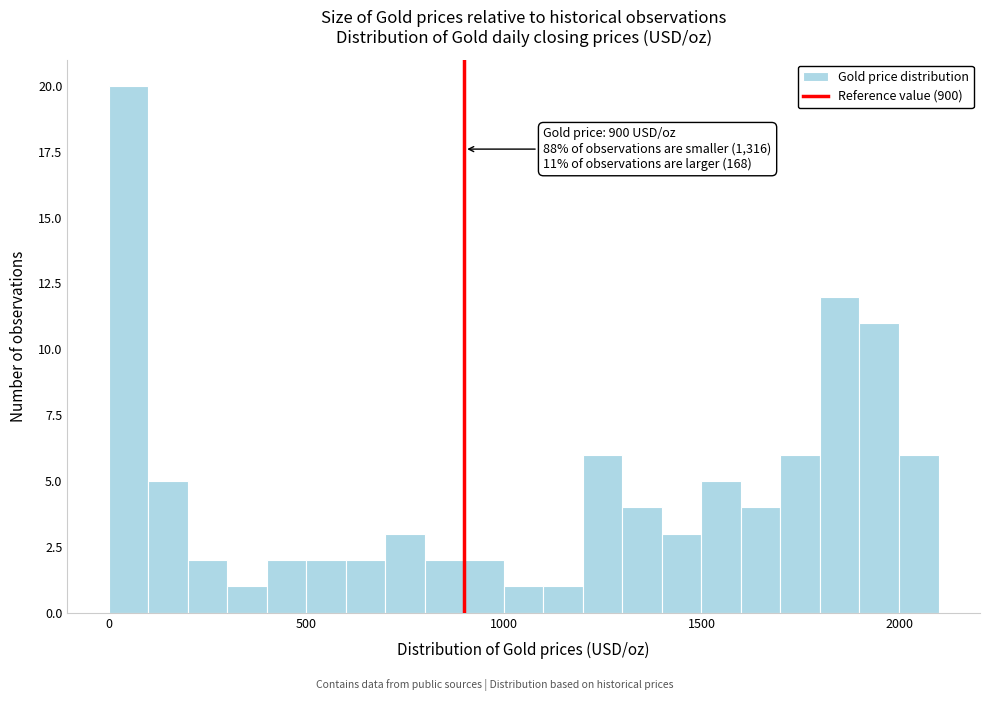

Read against the x-axis, roughly where is the centre of the tallest bar?

50